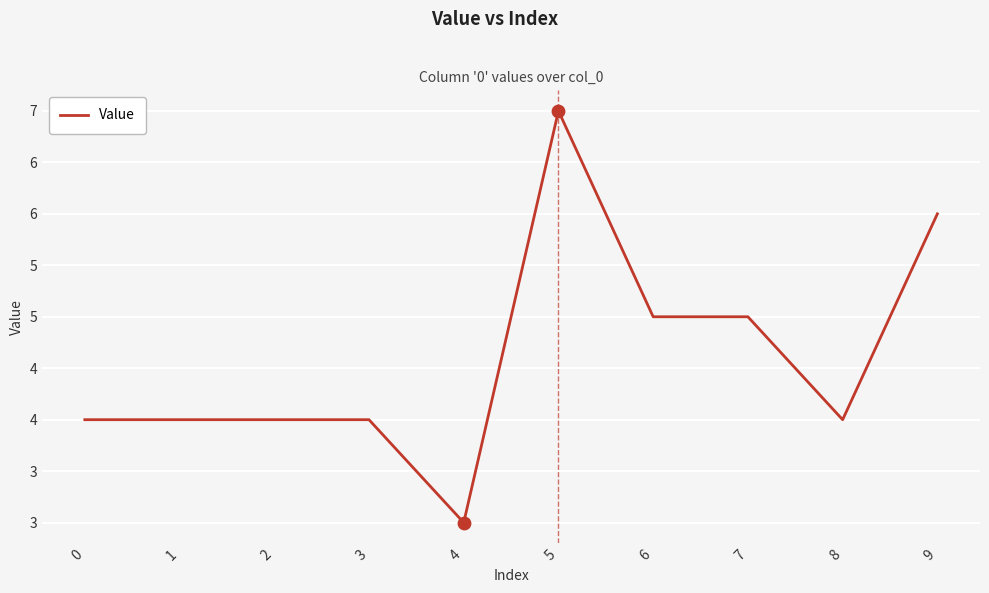

Approximately how many times larger is the value at 7 compared to 2?

1.2